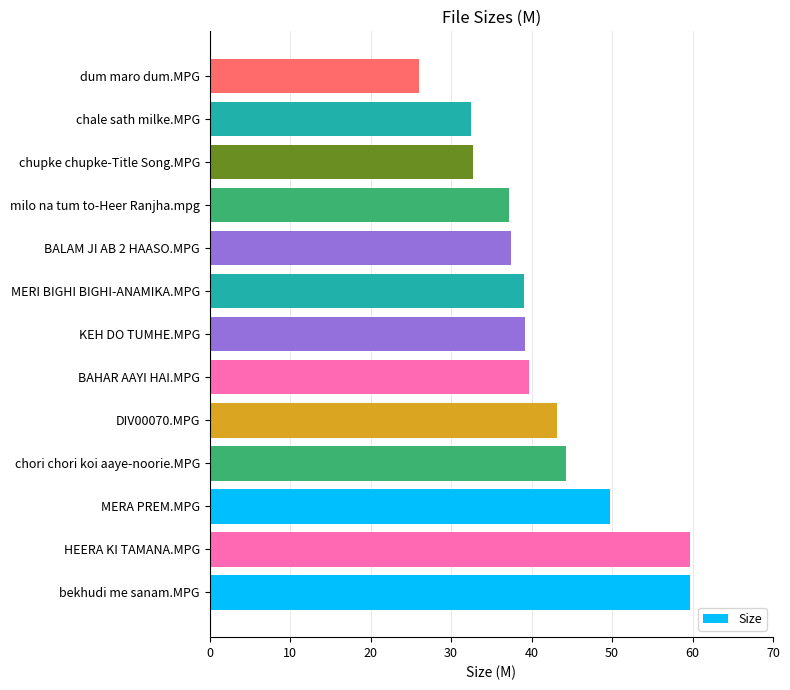

The chart shows a value of 32.7 at chupke chupke-Title Song.MPG. True or false?

True